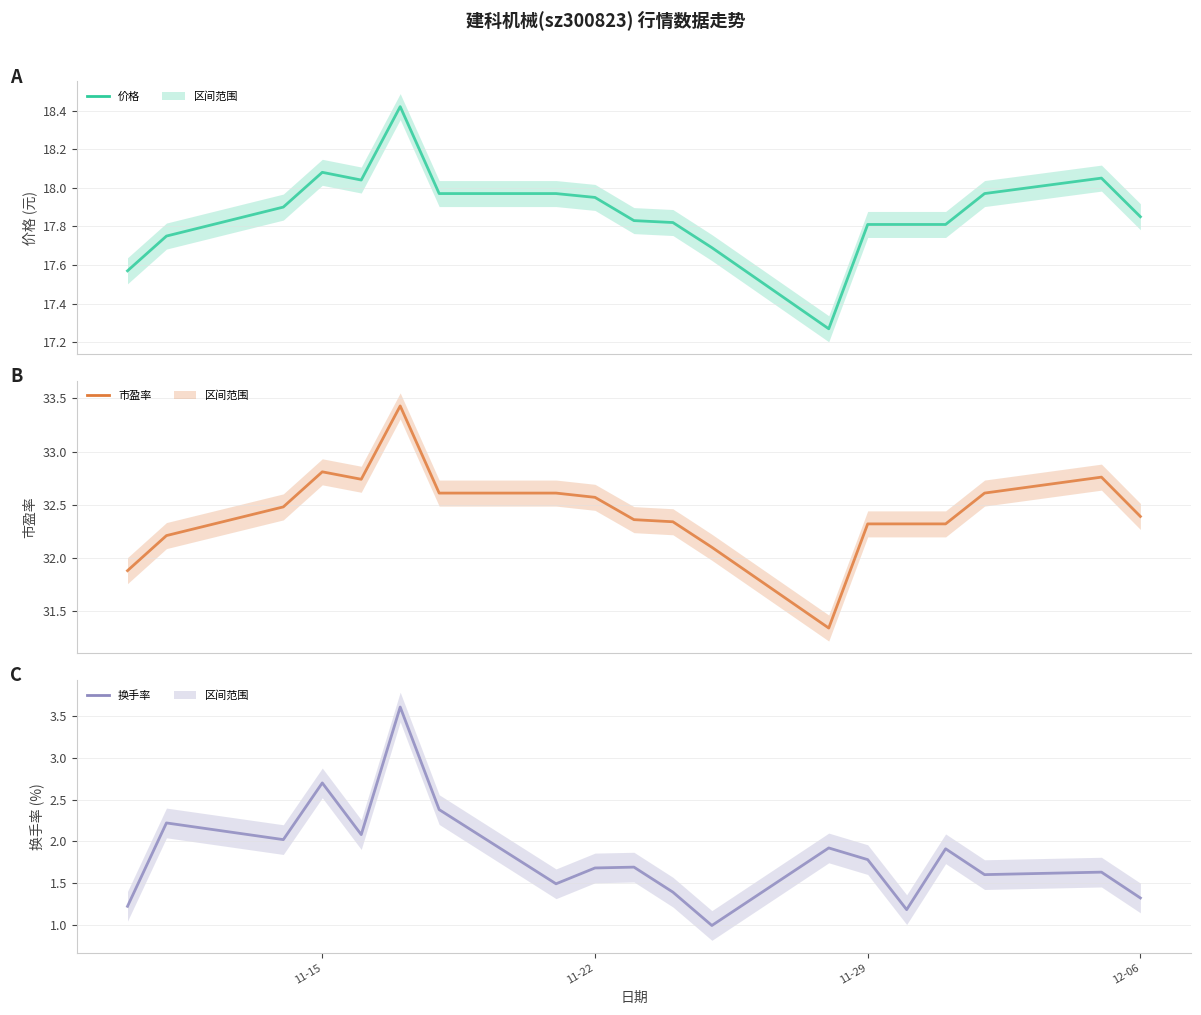

Reading left to right, transcribe all the data shown in this chart.

价格: 17.6	17.8	17.9	18.1	18.0	18.4	18.0	18.0	17.9	17.8	17.8	17.7	17.3	17.8	17.8	17.8	18.0	18.1	17.9
市盈率: 31.9	32.2	32.5	32.8	32.7	33.4	32.6	32.6	32.6	32.4	32.3	32.1	31.3	32.3	32.3	32.3	32.6	32.8	32.4
换手率: 1.2	2.2	2.0	2.7	2.1	3.6	2.4	1.5	1.7	1.7	1.4	1.0	1.9	1.8	1.2	1.9	1.6	1.6	1.3